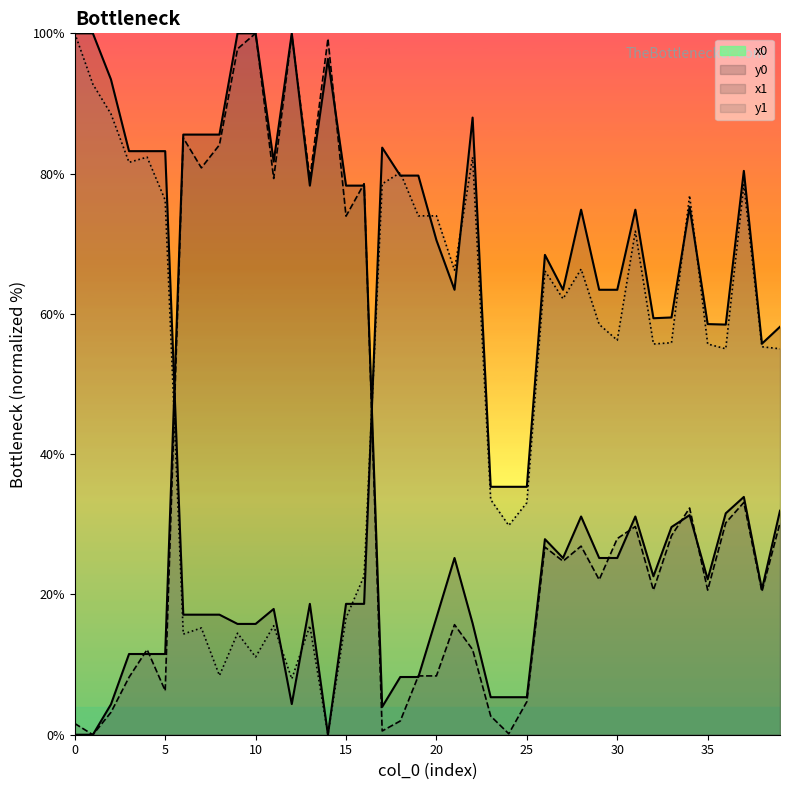

Reading left to right, what are all the values shown in this chart?

x0: 0=0.0	1=0.0	2=4.3	3=11.5	4=11.5	5=11.5	6=85.6	7=85.6	8=85.6	9=100.0	10=100.0	11=81.7	12=100.0	13=78.3	14=96.4	15=78.3	16=78.3	17=4.0	18=8.2	19=8.2	20=16.7	21=25.2	22=15.9	23=5.3	24=5.3	25=5.3	26=27.9	27=25.2	28=31.1	29=25.2	30=25.2	31=31.1	32=22.6	33=29.6	34=31.3	35=22.2	36=31.6	37=33.9	38=20.7	39=31.9
y0: 0=100.0	1=100.0	2=93.4	3=83.2	4=83.2	5=83.2	6=17.1	7=17.1	8=17.1	9=15.8	10=15.8	11=17.9	12=4.4	13=18.7	14=0.0	15=18.7	16=18.7	17=83.7	18=79.7	19=79.7	20=70.5	21=63.4	22=88.0	23=35.3	24=35.3	25=35.3	26=68.4	27=63.4	28=74.9	29=63.4	30=63.4	31=74.9	32=59.4	33=59.5	34=75.2	35=58.5	36=58.5	37=80.4	38=55.8	39=58.2
x1: 0=1.6	1=0.0	2=3.2	3=8.2	4=12.1	5=6.3	6=85.1	7=80.8	8=84.1	9=97.8	10=100.0	11=79.3	12=99.8	13=79.3	14=99.2	15=73.9	16=78.6	17=0.5	18=2.0	19=8.4	20=8.4	21=15.7	22=12.1	23=2.7	24=0.1	25=4.7	26=26.8	27=24.7	28=26.9	29=22.1	30=28.0	31=29.7	32=20.6	33=28.4	34=32.3	35=20.6	36=30.2	37=33.1	38=20.4	39=30.2
y1: 0=100.0	1=92.8	2=88.5	3=81.6	4=82.4	5=76.2	6=14.3	7=15.2	8=8.4	9=14.5	10=11.1	11=15.5	12=8.0	13=15.5	14=0.0	15=16.6	16=22.7	17=78.5	18=80.1	19=74.0	20=74.0	21=66.2	22=82.4	23=33.5	24=29.8	25=33.1	26=66.1	27=62.2	28=66.4	29=58.5	30=56.2	31=71.8	32=55.7	33=55.9	34=76.9	35=55.7	36=55.0	37=78.4	38=55.3	39=55.0